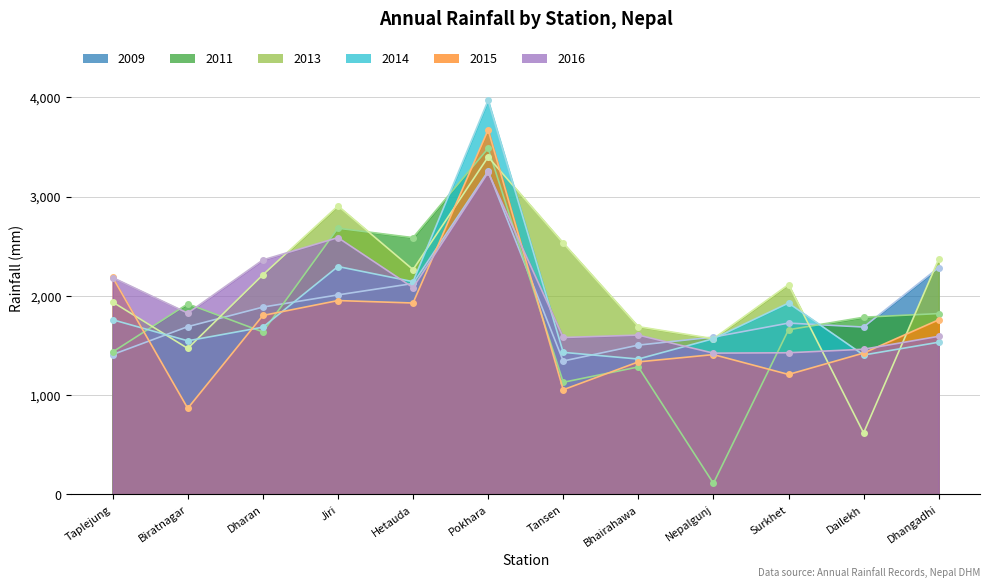

Count the number of data series in this chart.

6